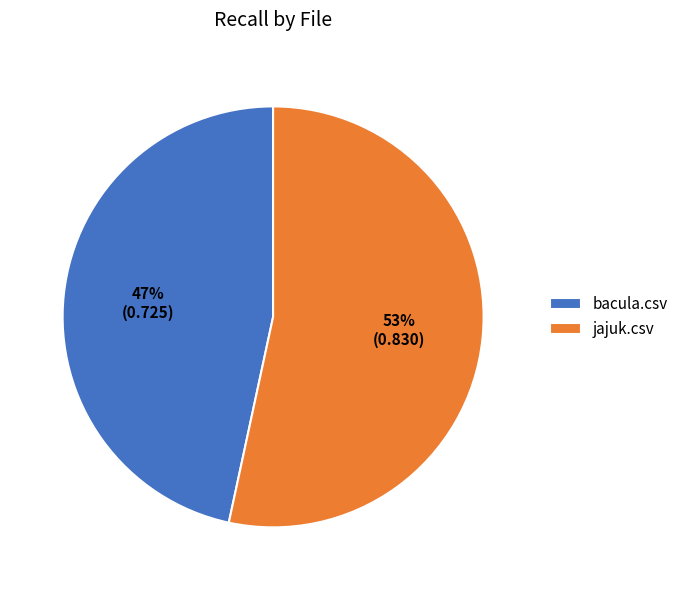

To the nearest percent, what is the combined percentage of jajuk.csv and bacula.csv?

100%